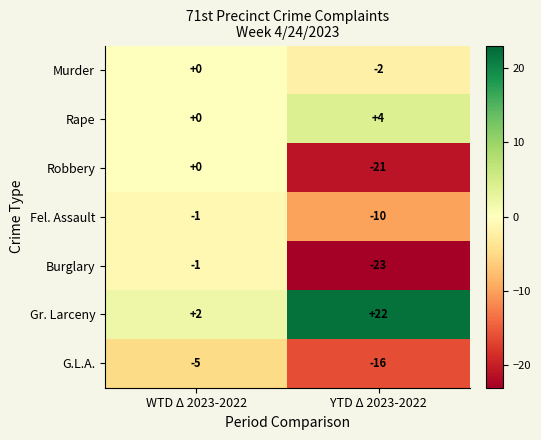

What is the total value across all series at YTD Δ 2023-2022?

-46